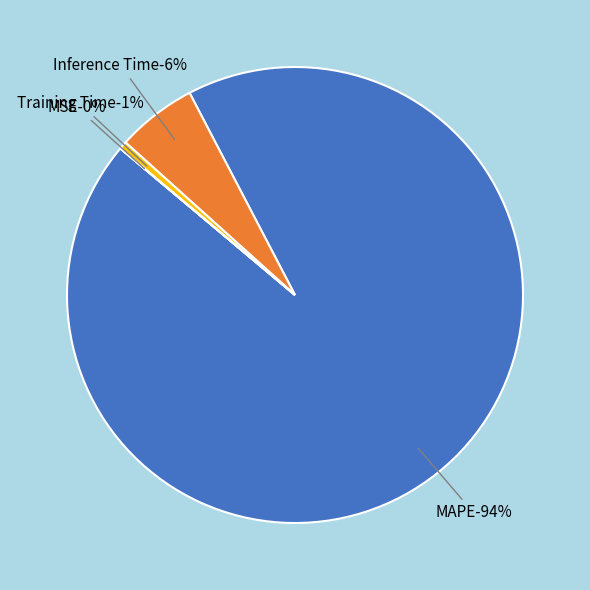

Which slice represents more than half of the pie?

MAPE